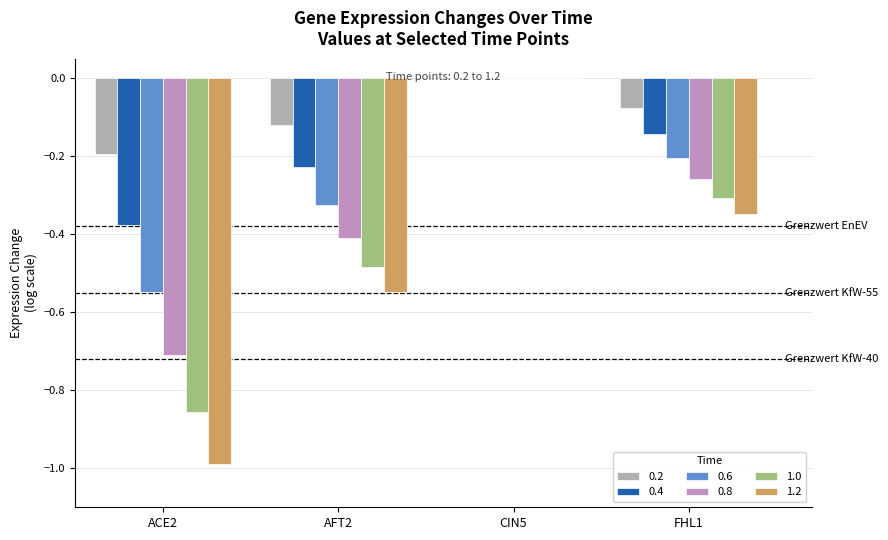

What is the approximate value of 1.2 at FHL1?

-0.3